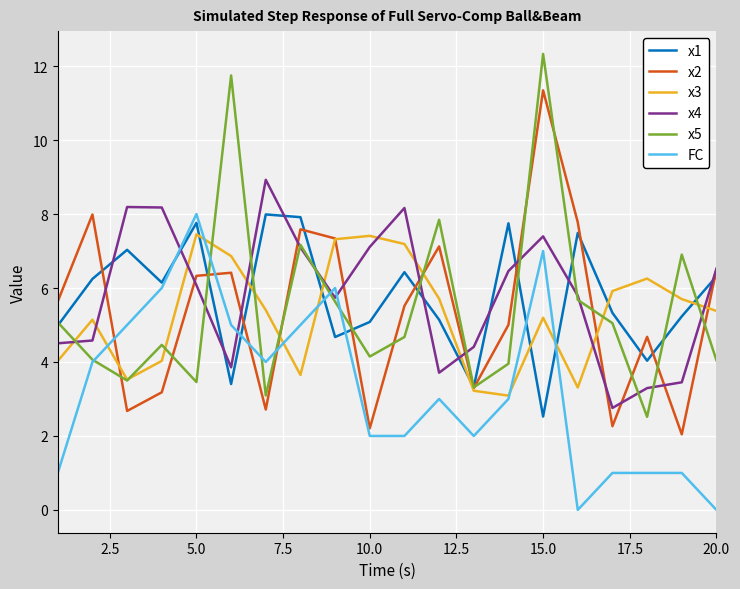

What is the maximum value for FC?

8.0